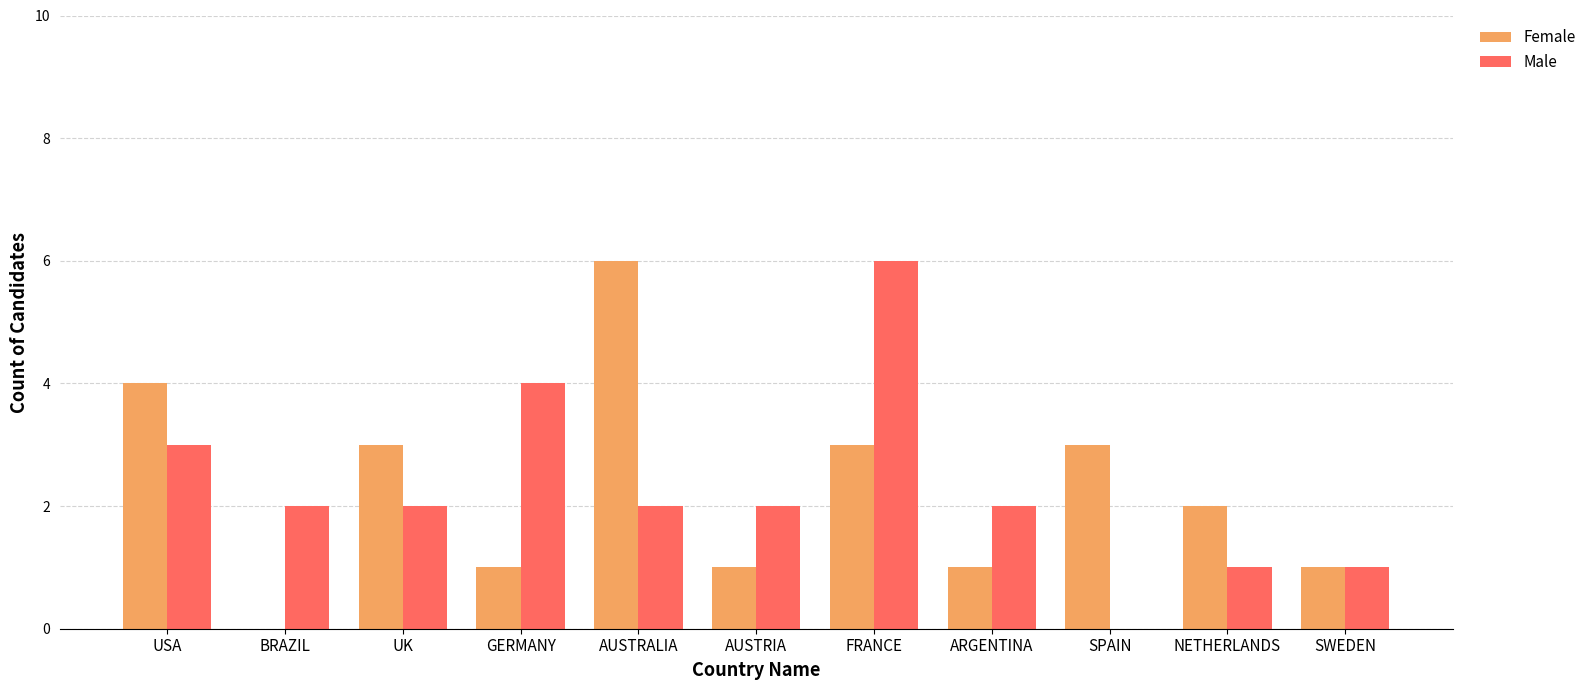

True or false: Female has a value of 0 at SWEDEN.

False